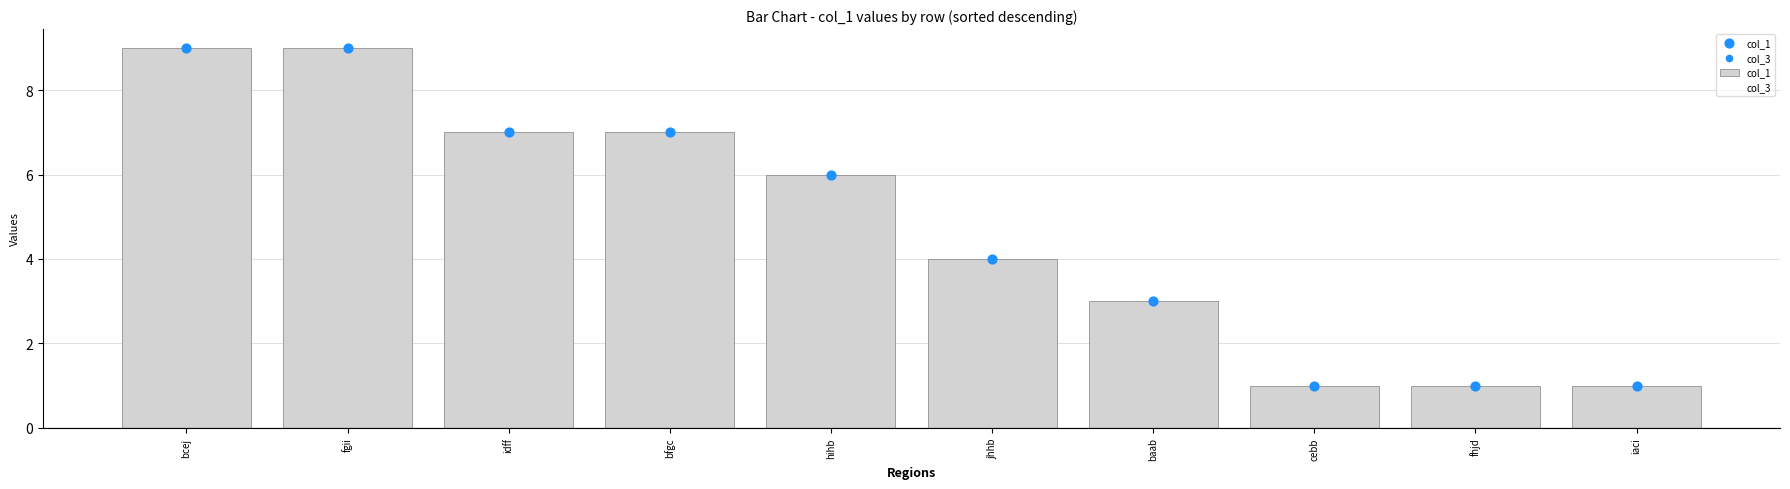

Is the value of col_1 at hihb greater than the value of col_3 at iaci?

No